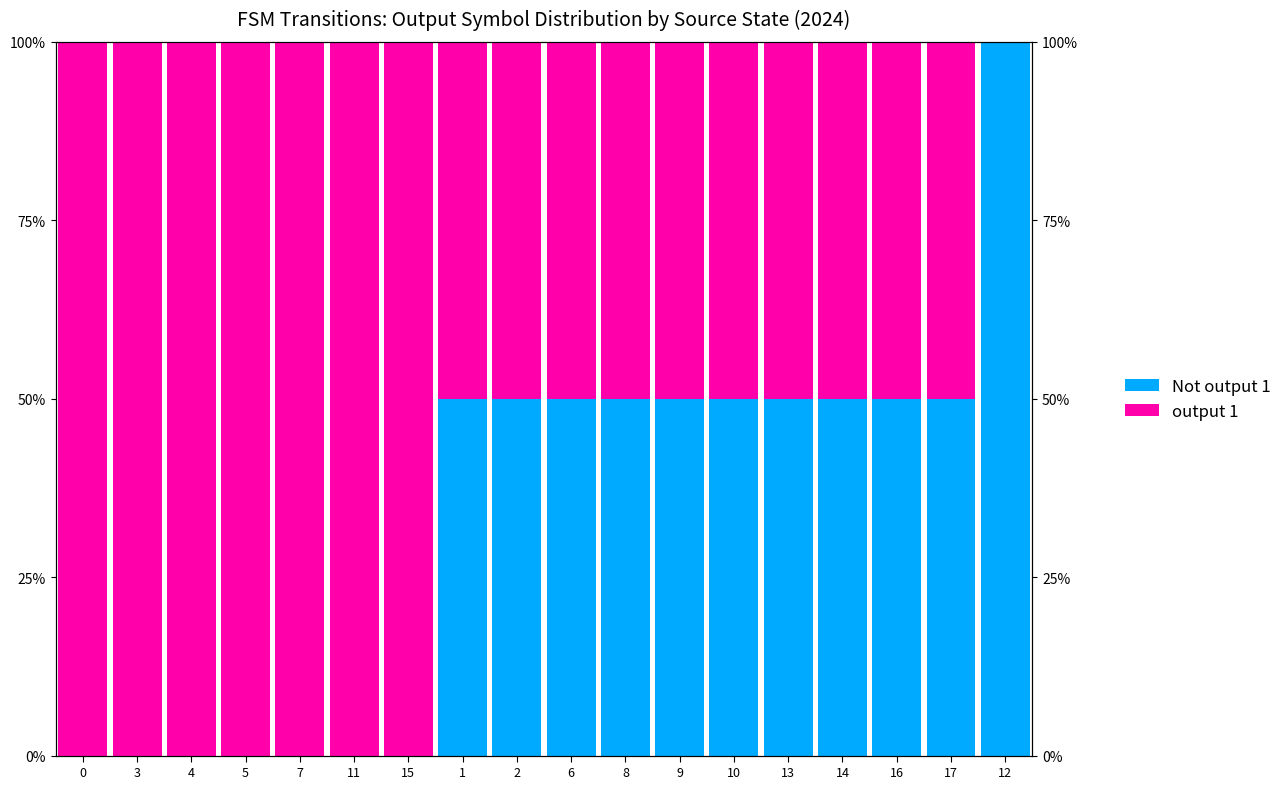

Between 10 and 15, which is larger?

10